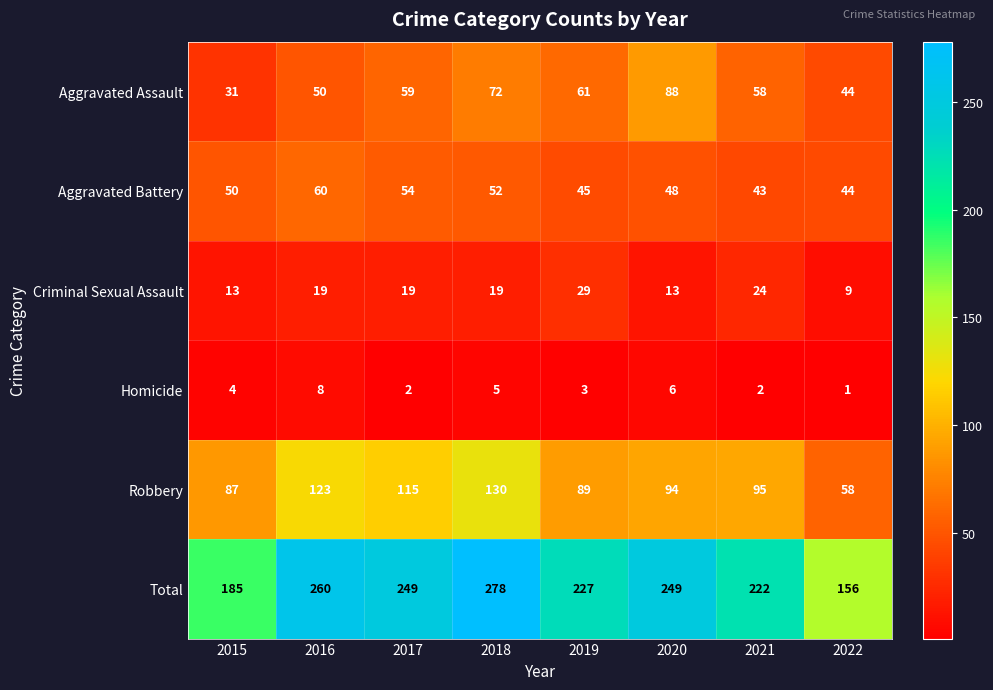

How many categories are shown in the chart?

8